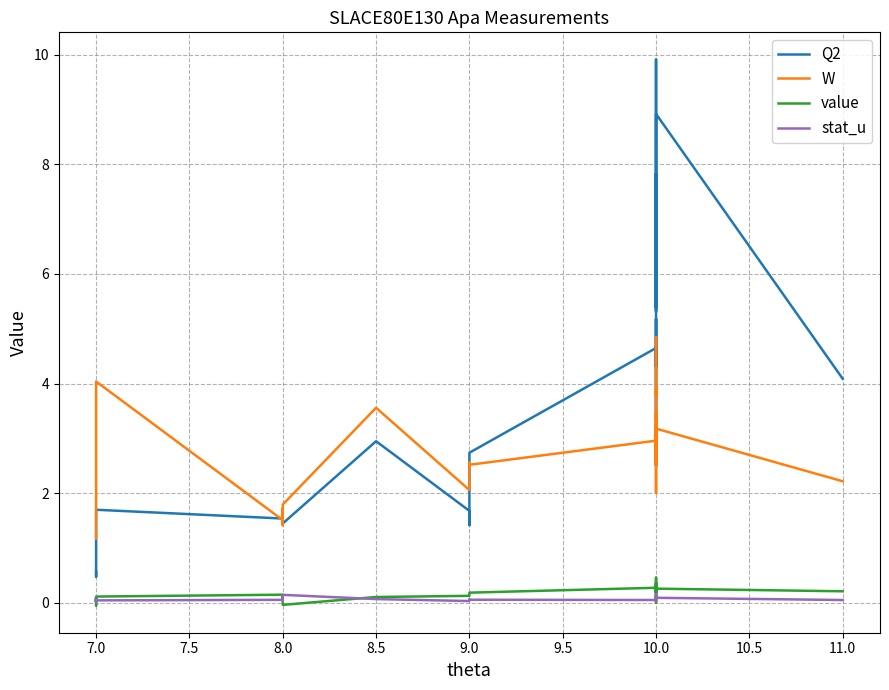

Which label corresponds to the smallest value in the chart?

7.0